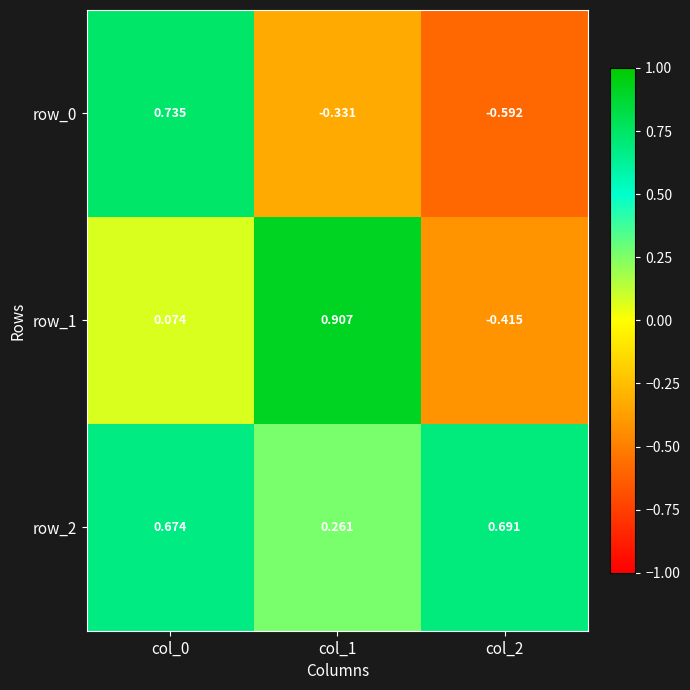

Which series changed the most between col_0 and col_1?

row_0